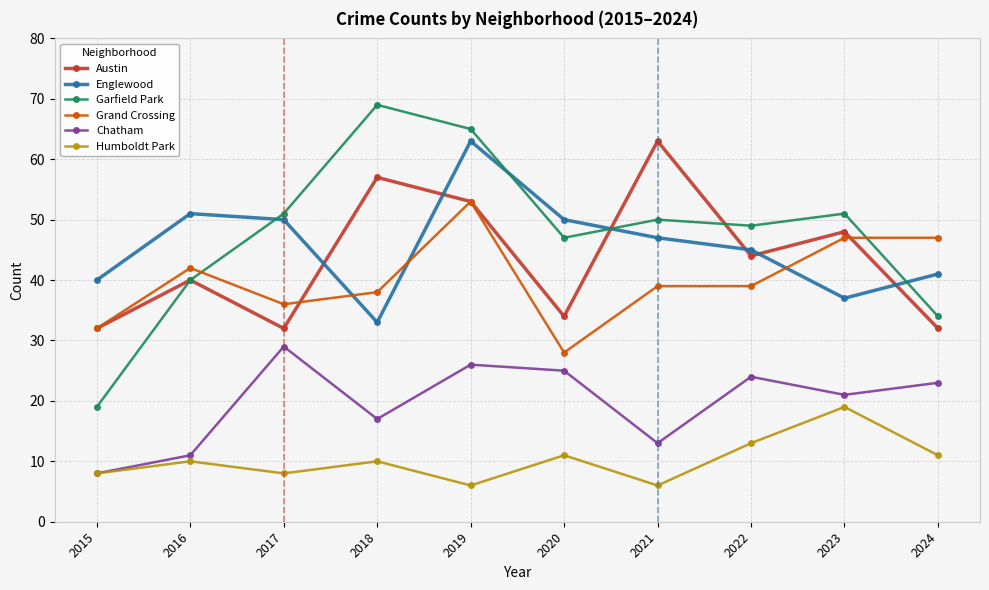

What is the difference between the highest and lowest values at 2023?

32